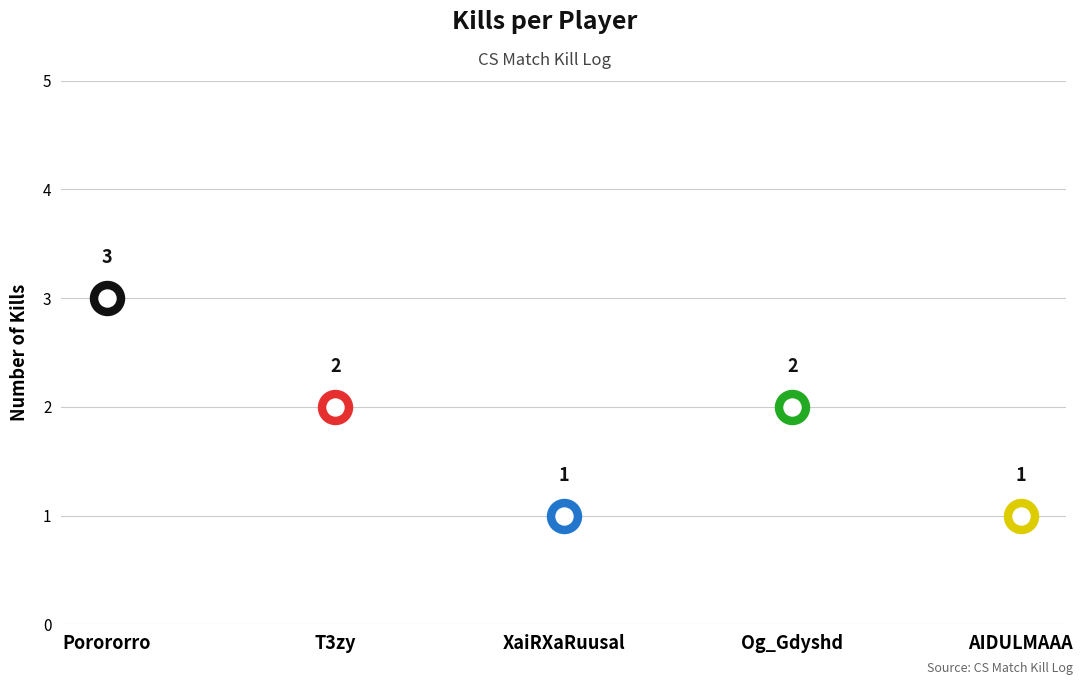

Approximately how many times larger is the value at AIDULMAAA compared to Og_Gdyshd?

0.5